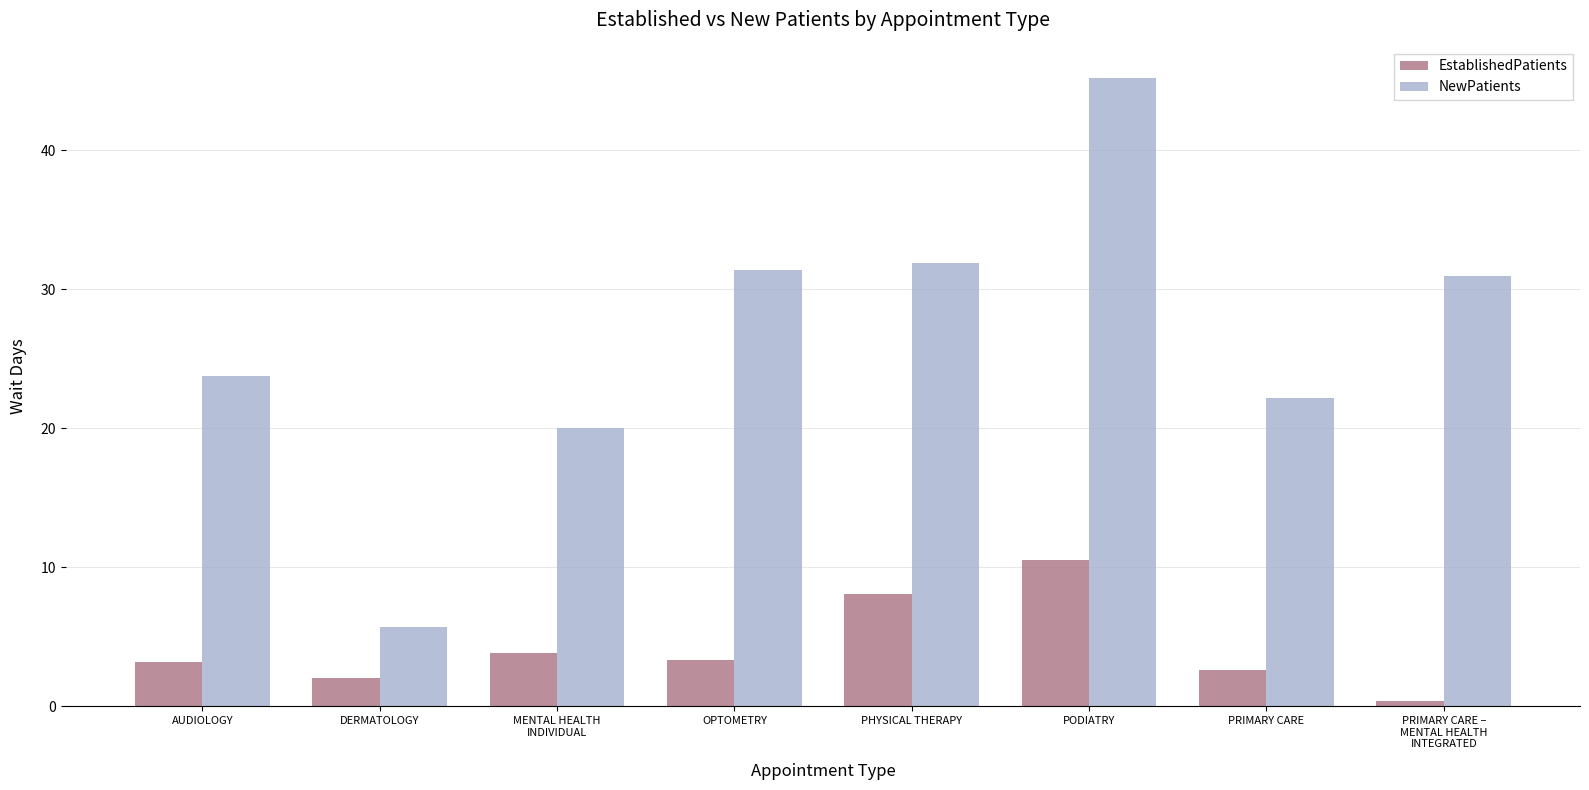

Are the bars horizontal?

No